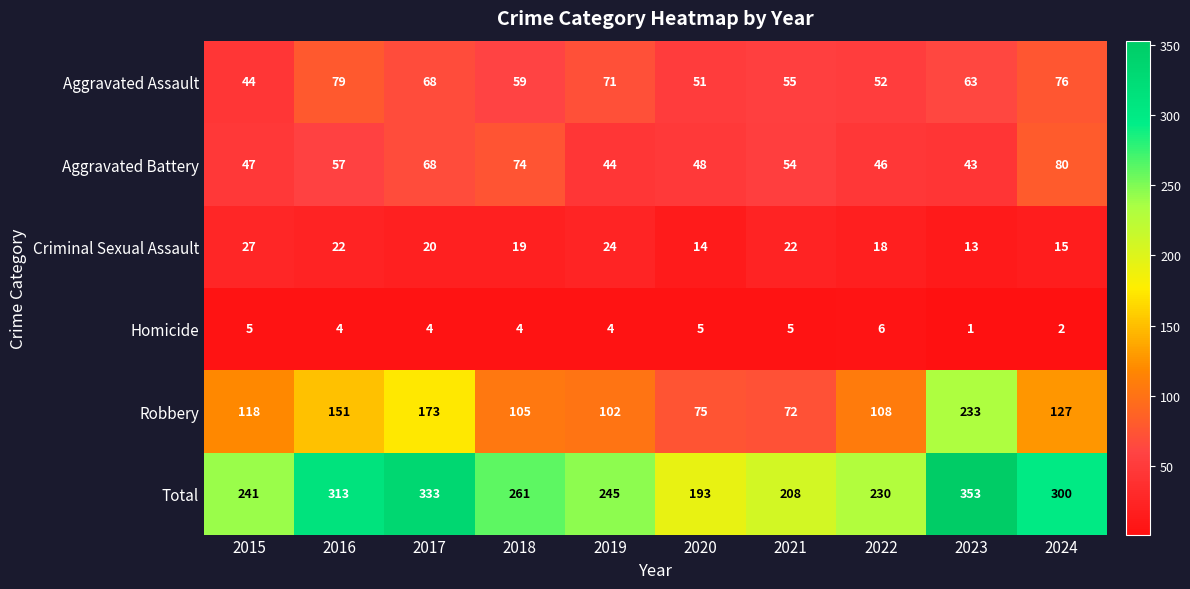

Rank the series by their maximum value, from highest to lowest.

Total, Robbery, Aggravated Battery, Aggravated Assault, Criminal Sexual Assault, Homicide